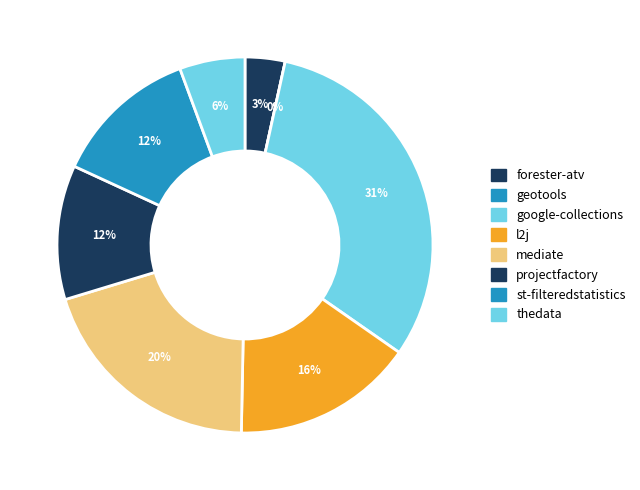

To the nearest percent, what is the difference between the thedata.csv and forester-atv.csv slice percentages?

2%